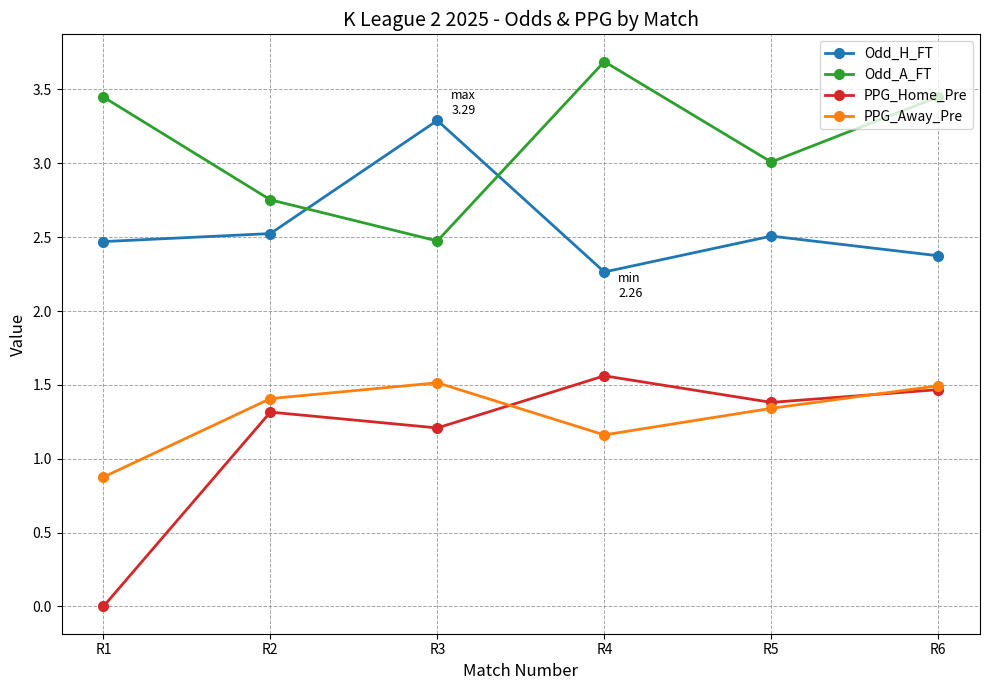

How many interior local peaks does the Odd_H_FT series have?

2